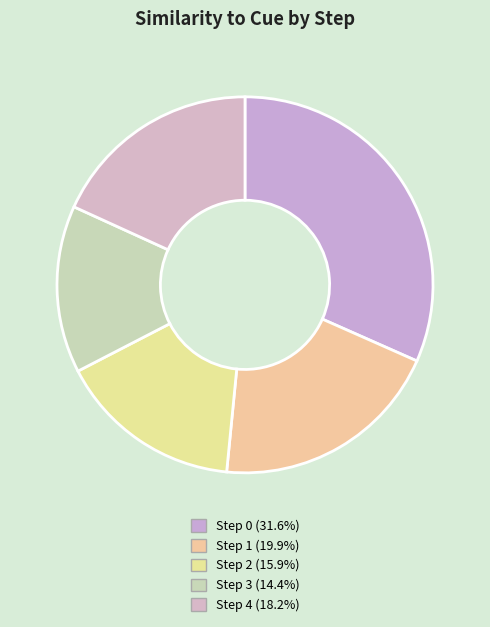

Count the number of slices in the pie.

5